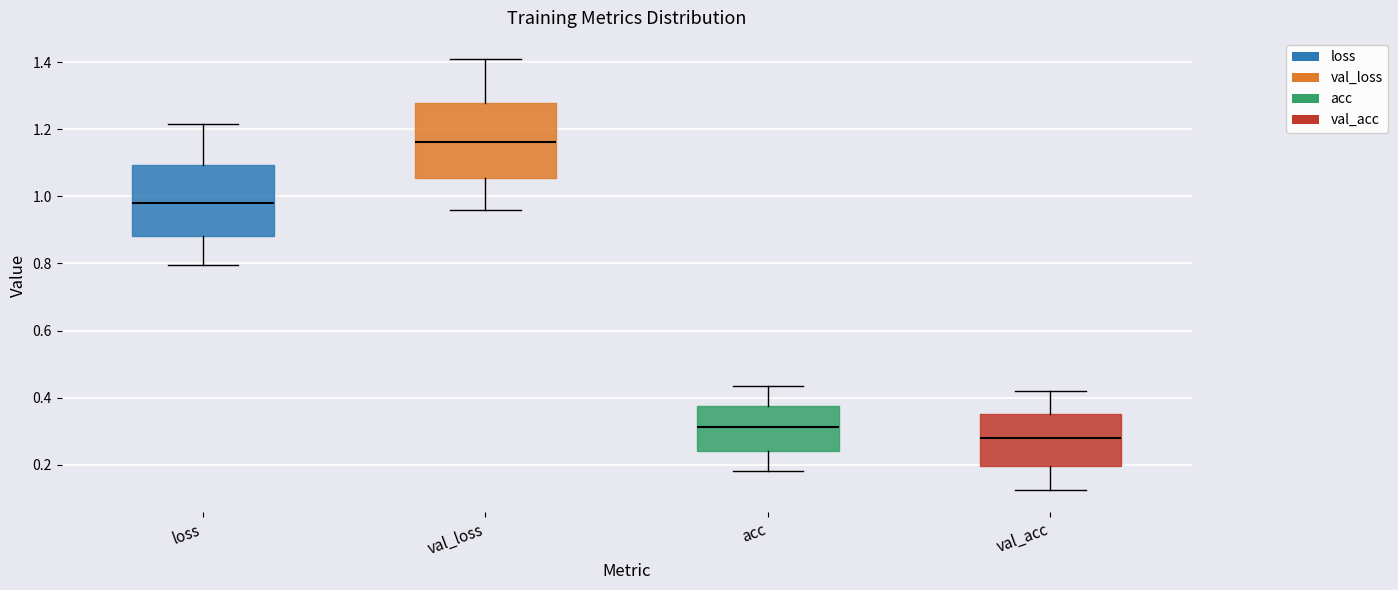

Which box has the lowest median line?

val_acc